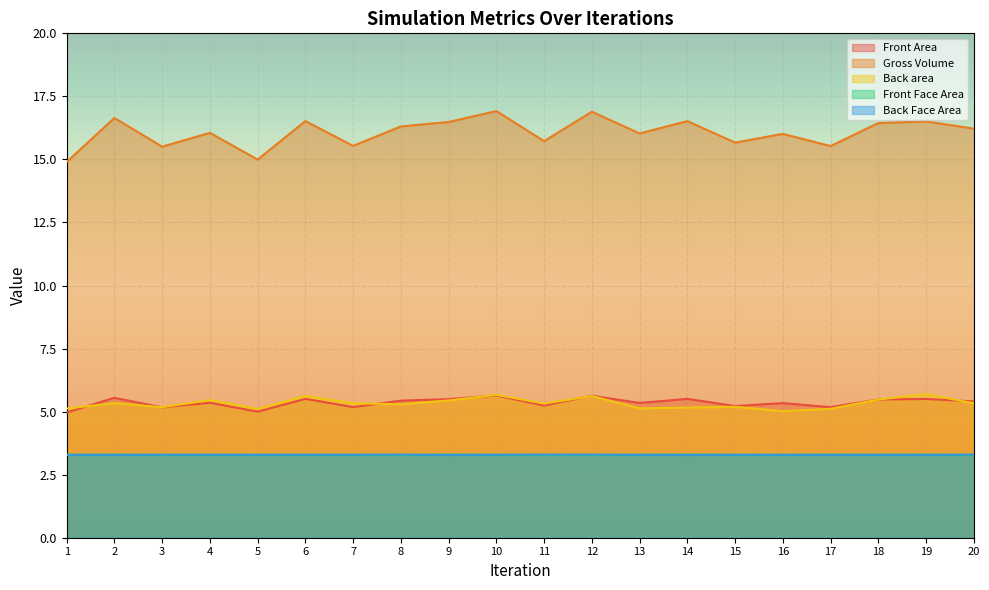

Rank the series at 11 from highest to lowest value.

Gross Volume, Back area, Front Area, Back Face Area, Front Face Area